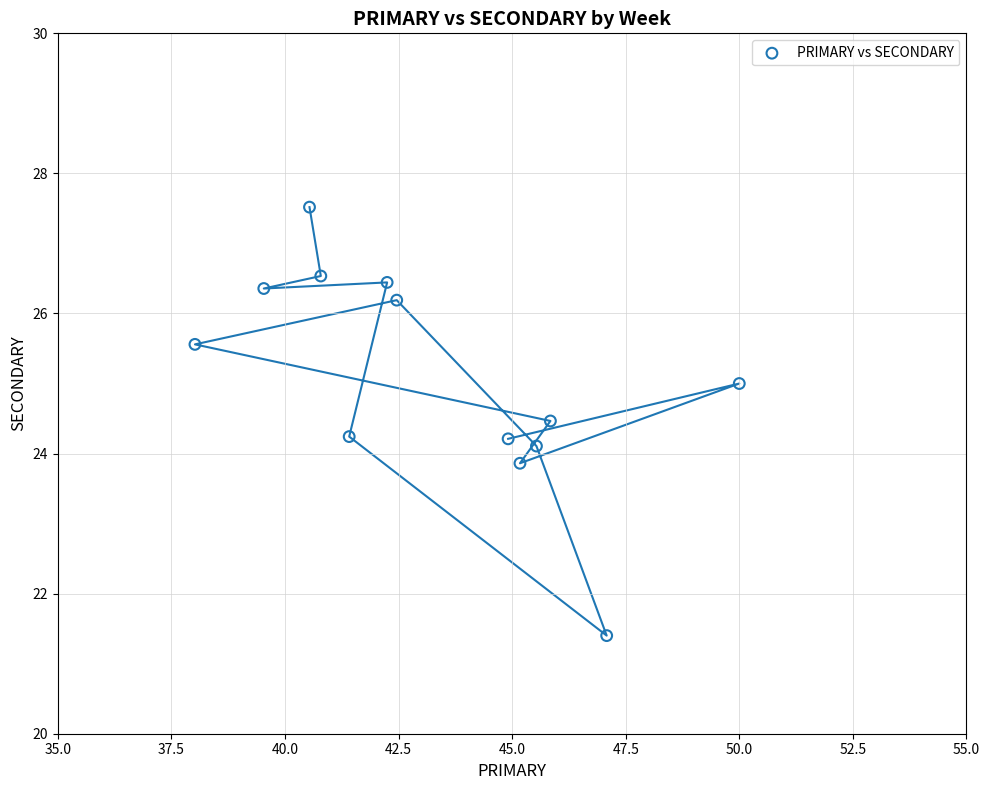

What is the range of X values (max minus min)?

12.0